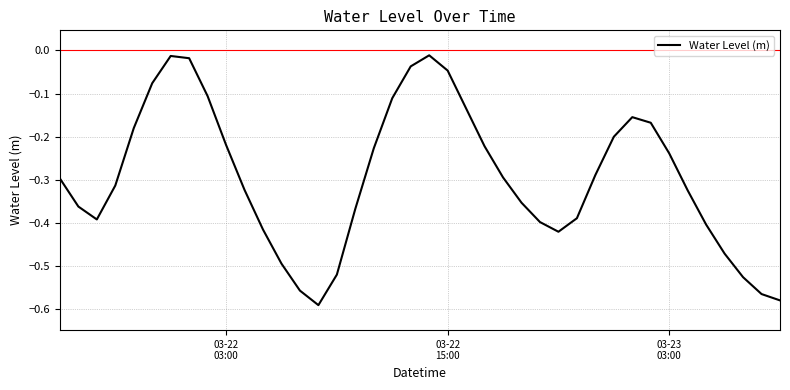

Count the number of data series in this chart.

1